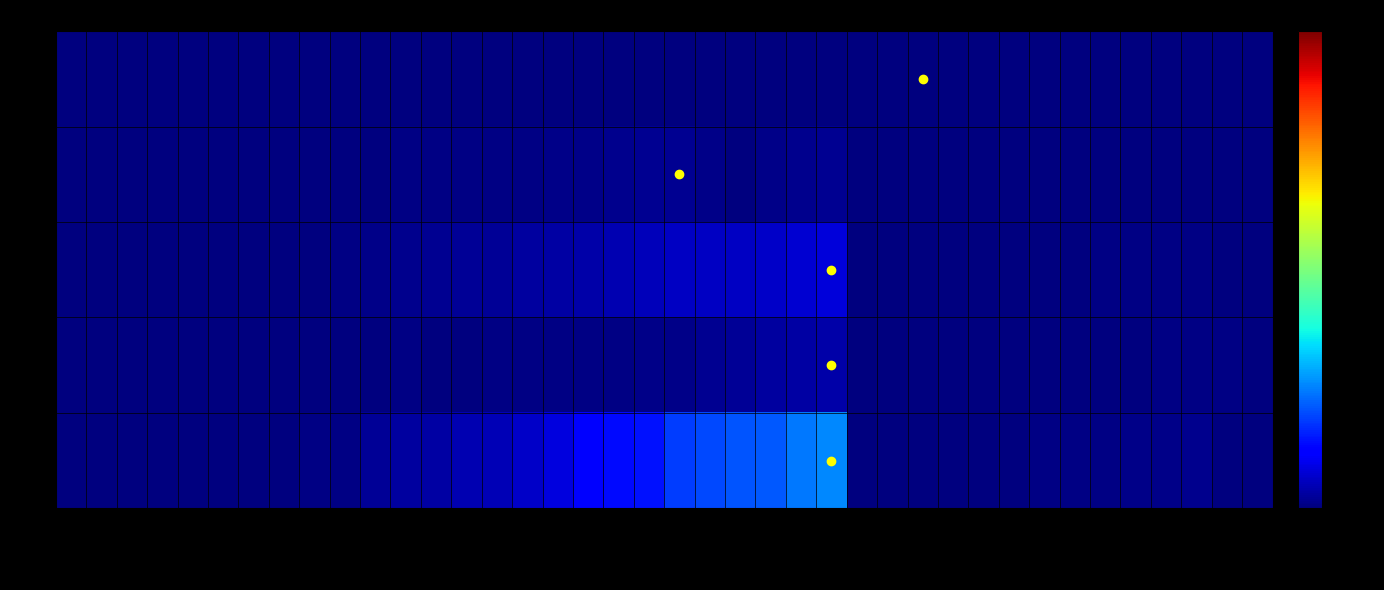

Which series changed the most between 2020-03-19 and 2020-04-02?

ZH